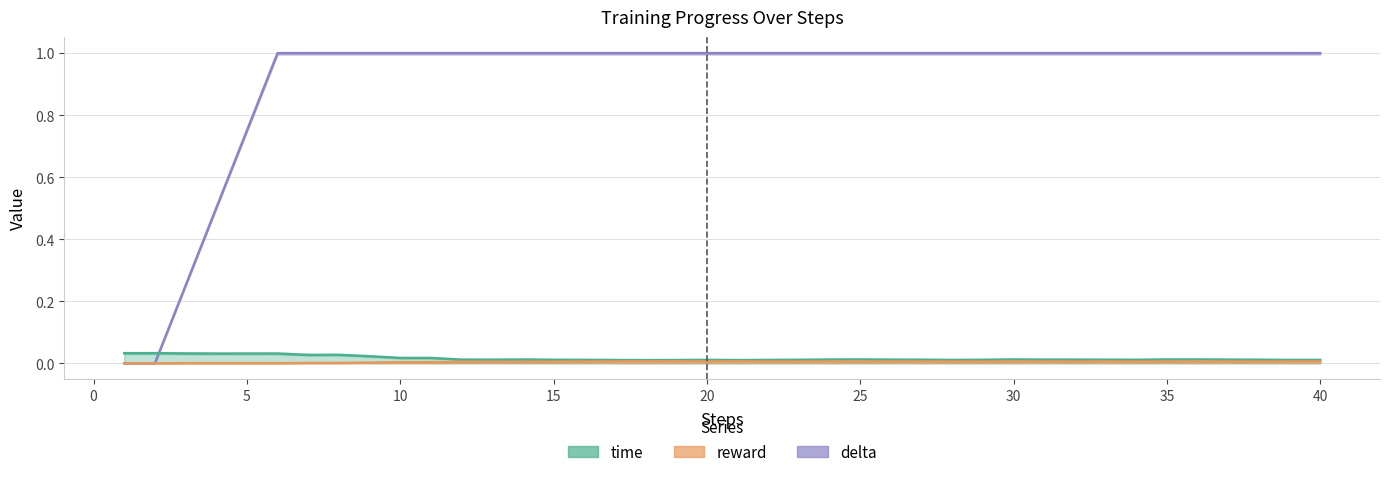

What is the spread (max minus min) of values at 13?

1.0